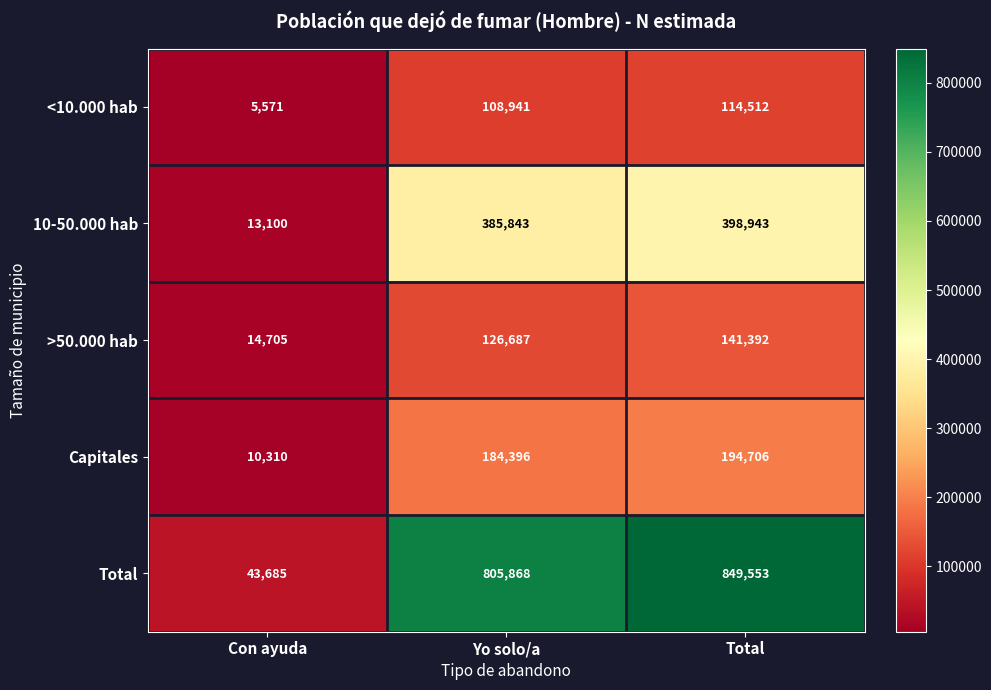

At how many categories does at least one series exceed 381891?

2